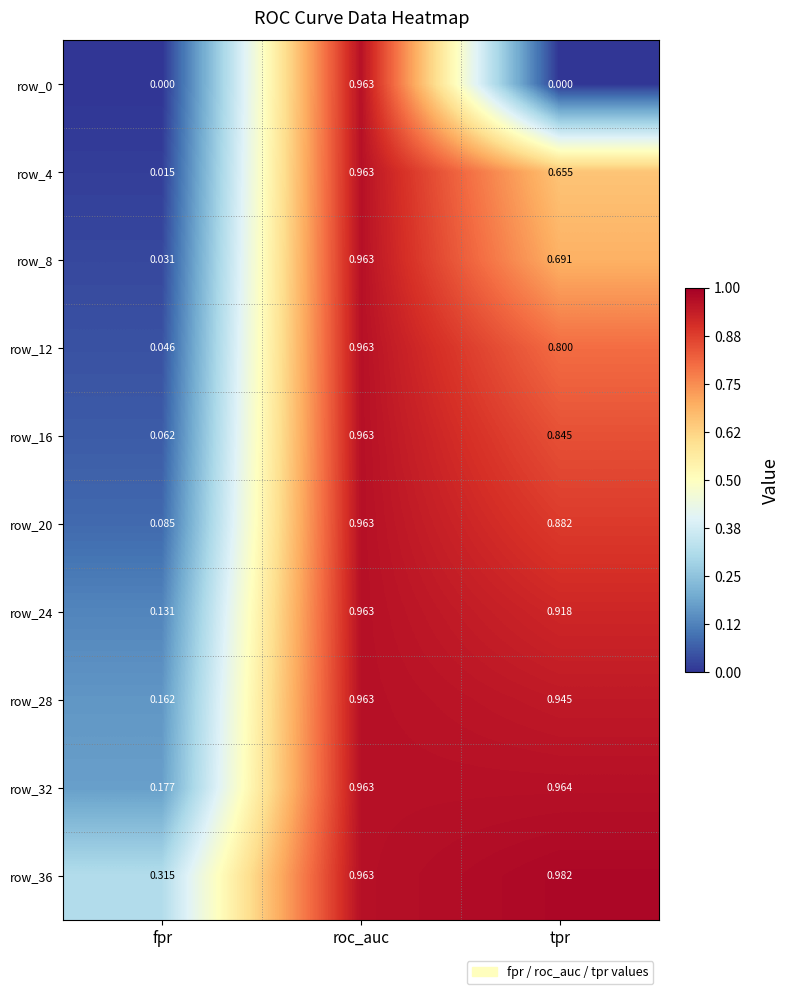

Which category has the highest value in the row_20 series?

roc_auc